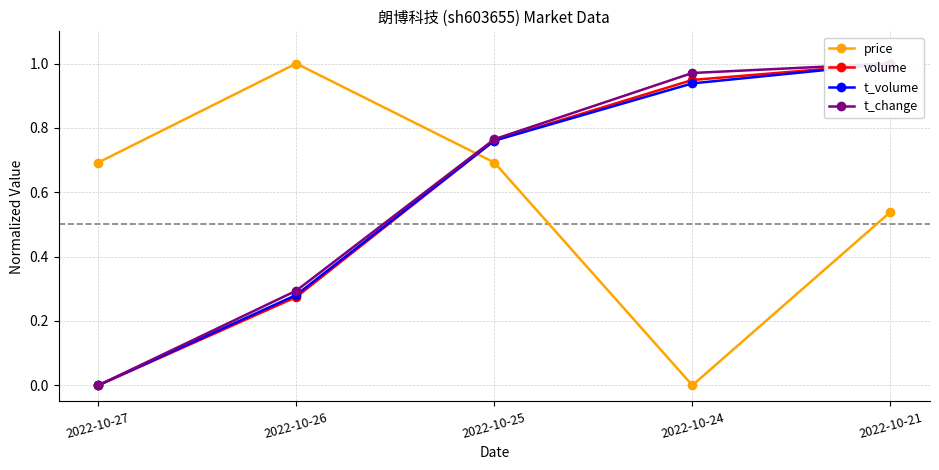

What is the value of the t_volume point at the 2nd from the left?

0.3